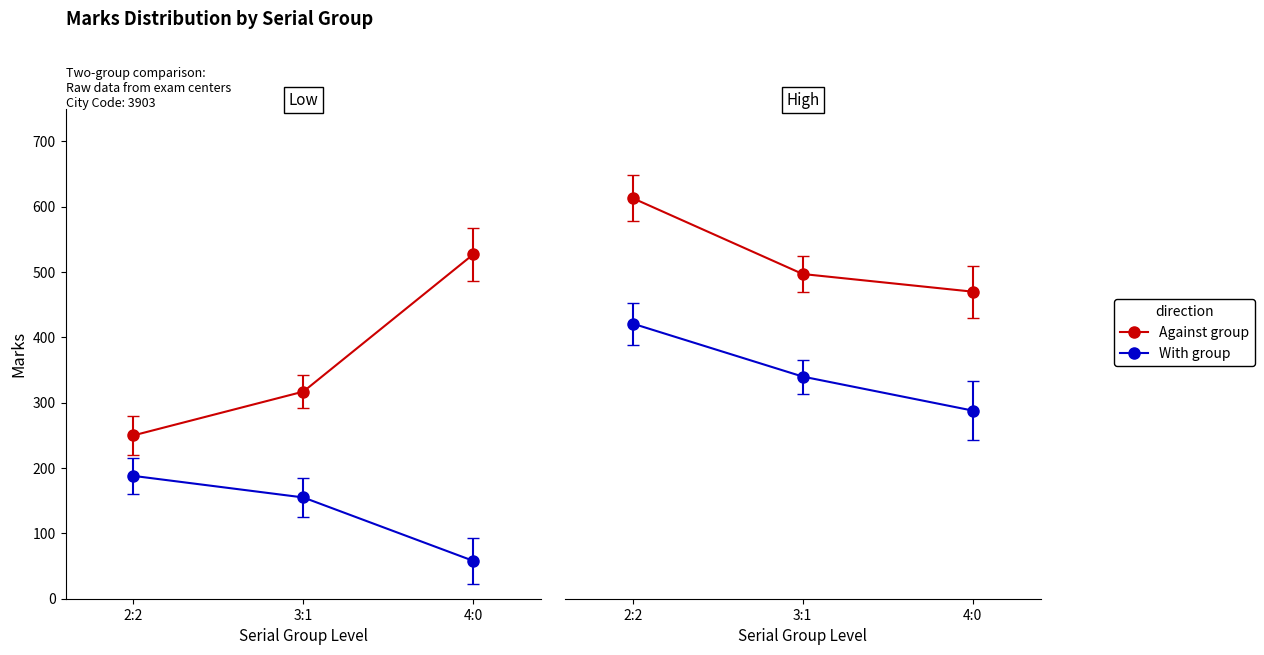

What are all the series names shown in the legend?

Against group, With group